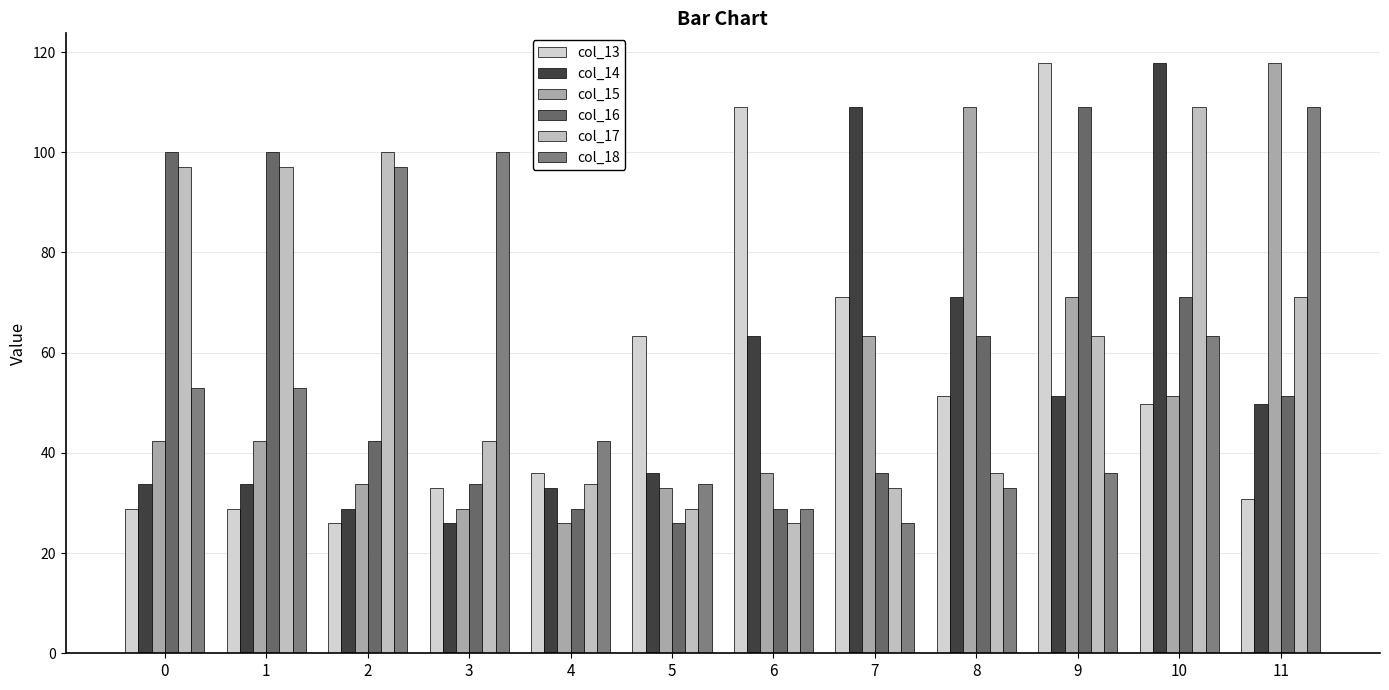

How many data points does each series have?

12